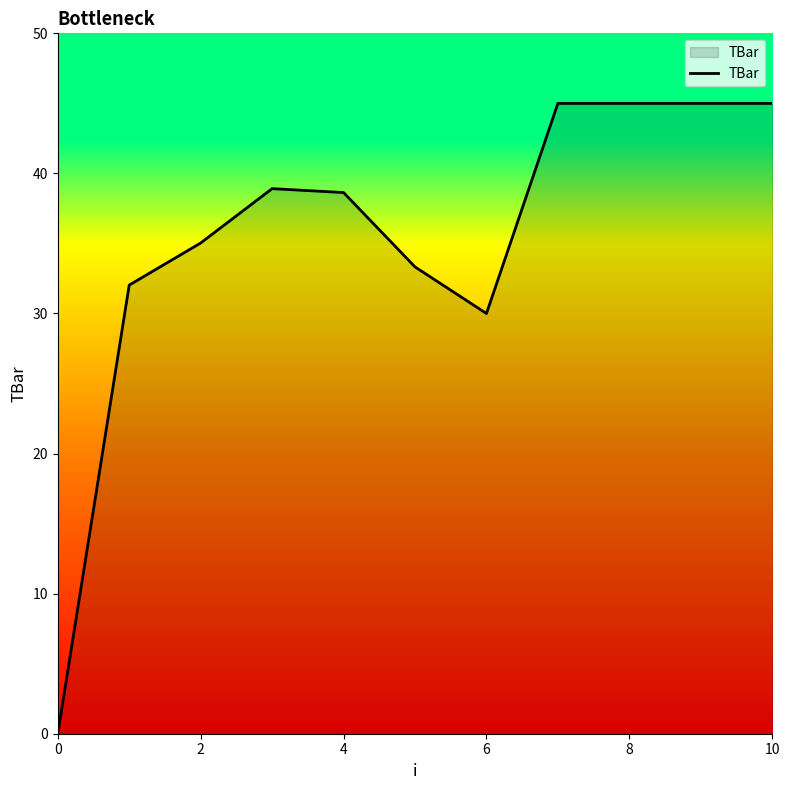

What is the maximum value shown in the chart?

45.0